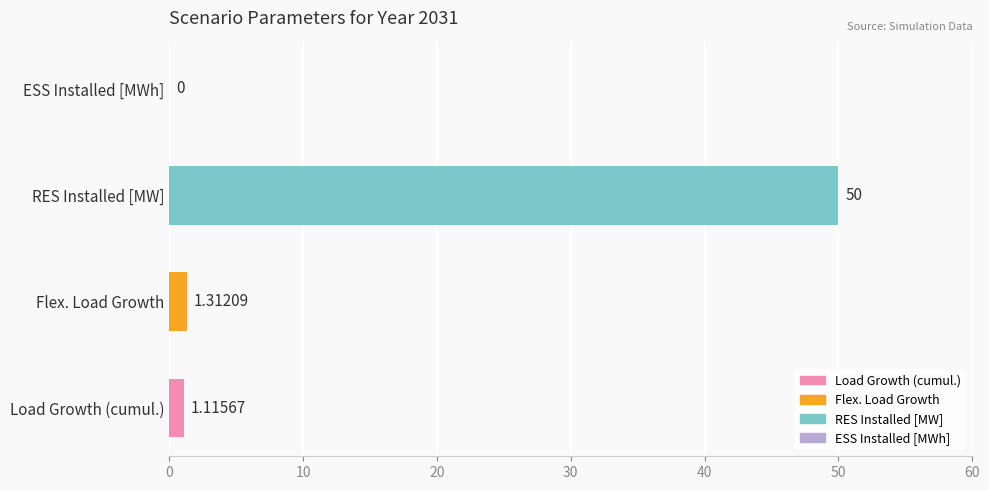

How many positive values are there?

3